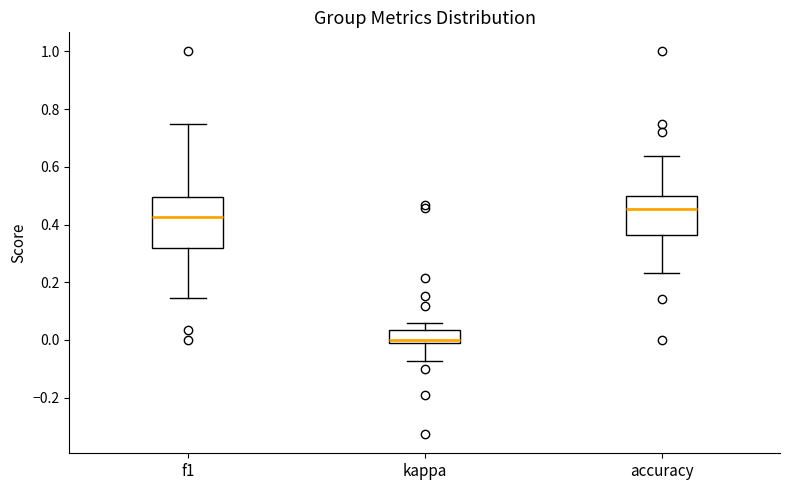

Reading left to right, transcribe this box plot: for each box, give where its median line is, the range the box spans, and where its two whiskers end, as read against the y-axis. The values are not printed on the chart, so give them approximately, as read against the axis.

f1: median 0.42, box 0.32 to 0.50, whiskers 0.14 to 0.76
kappa: median 0.00, box -0.02 to 0.04, whiskers -0.08 to 0.06
accuracy: median 0.46, box 0.36 to 0.50, whiskers 0.24 to 0.64